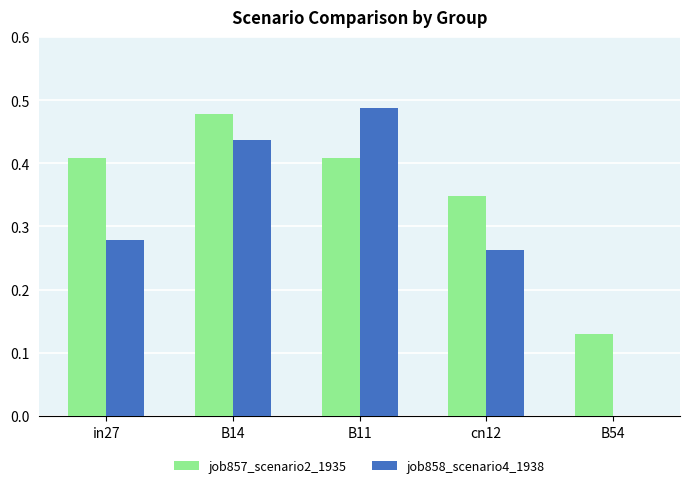

The value of job858_scenario4_1938 at B54 is 0.0. True or false?

True